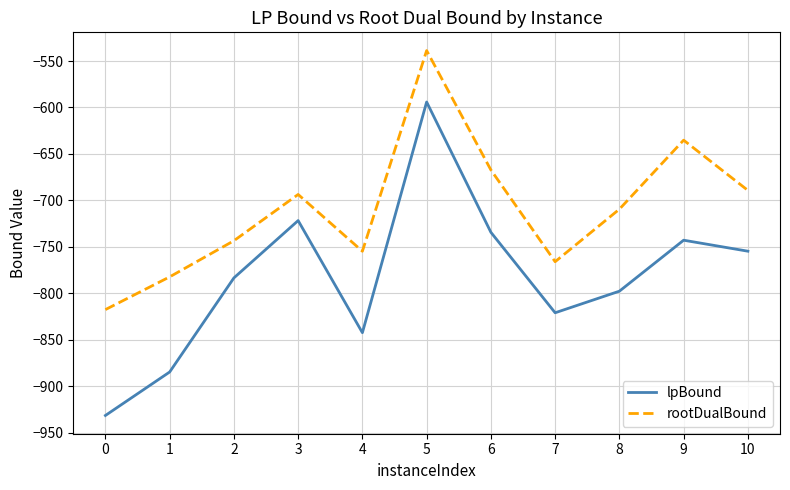

True or false: lpBound and rootDualBound cross at least once.

False